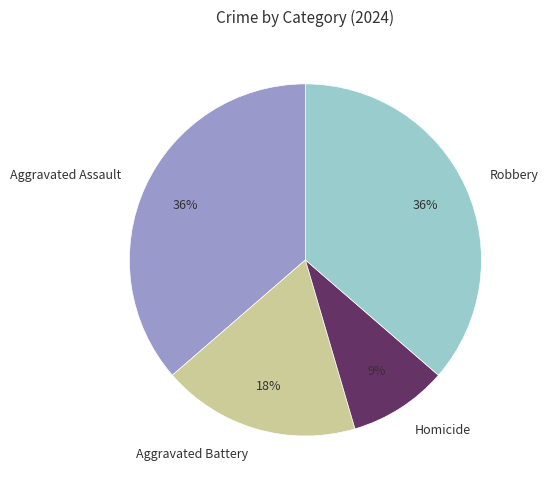

Combined, do Homicide and Aggravated Assault account for over 50%?

No